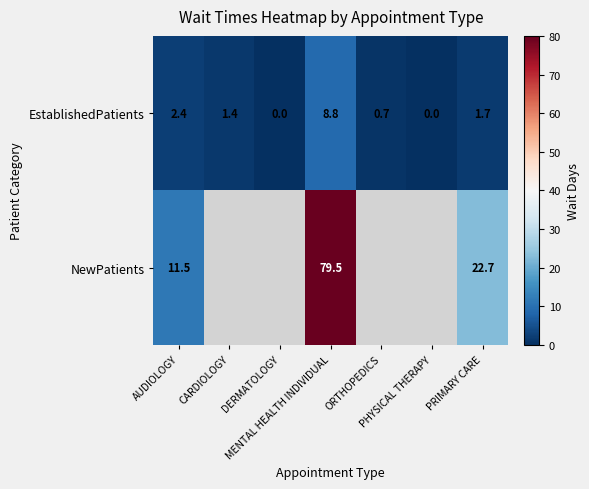

What is the average value of the EstablishedPatients series?

2.1